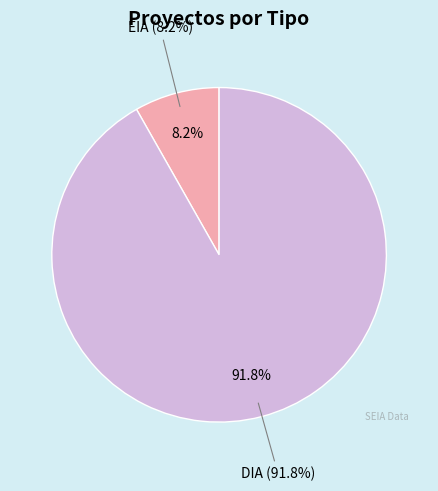

Is the sum of DIA and EIA greater than half?

Yes